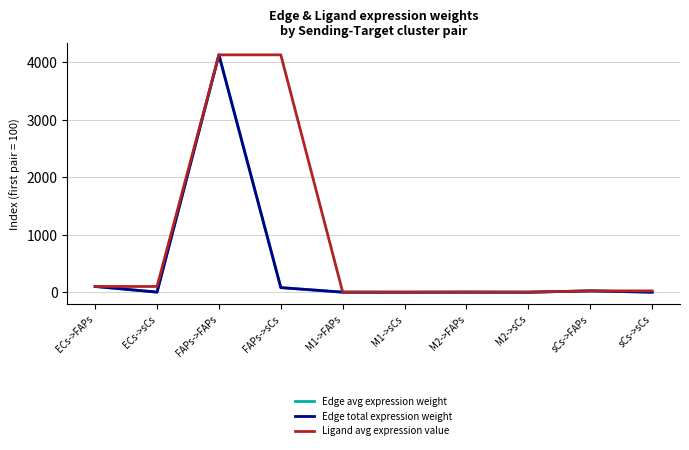

Does the chart display data point markers on the line(s)?

No